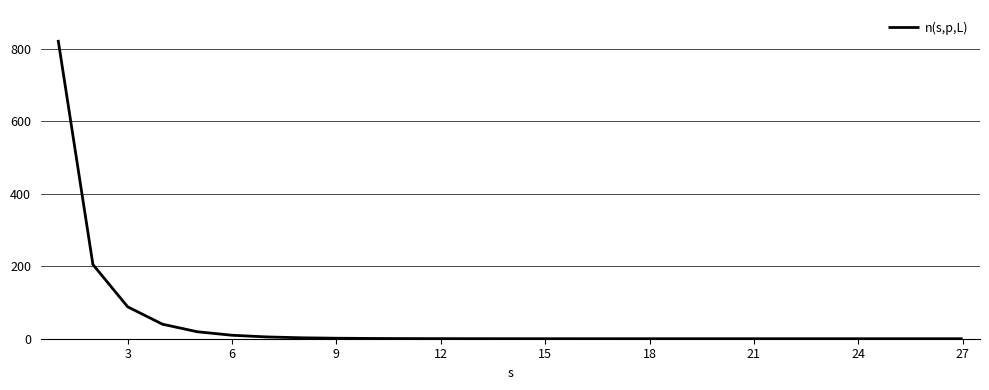

What is the greatest value displayed?

825.3